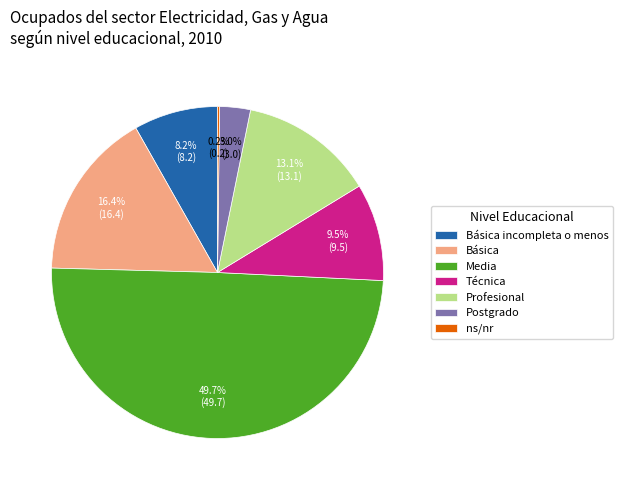

To the nearest percent, what is the difference between the Media and Técnica slice percentages?

40%